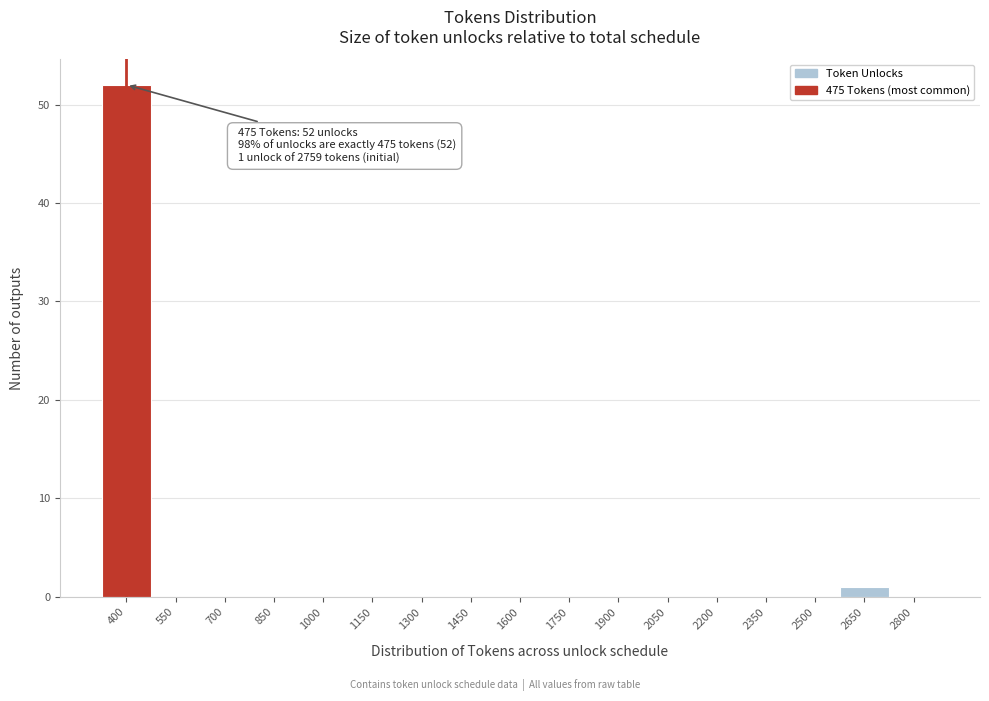

Reading left to right, what are all the values shown in this chart?

400=52	550=0	700=0	850=0	1000=0	1150=0	1300=0	1450=0	1600=0	1750=0	1900=0	2050=0	2200=0	2350=0	2500=0	2650=1	2800=0